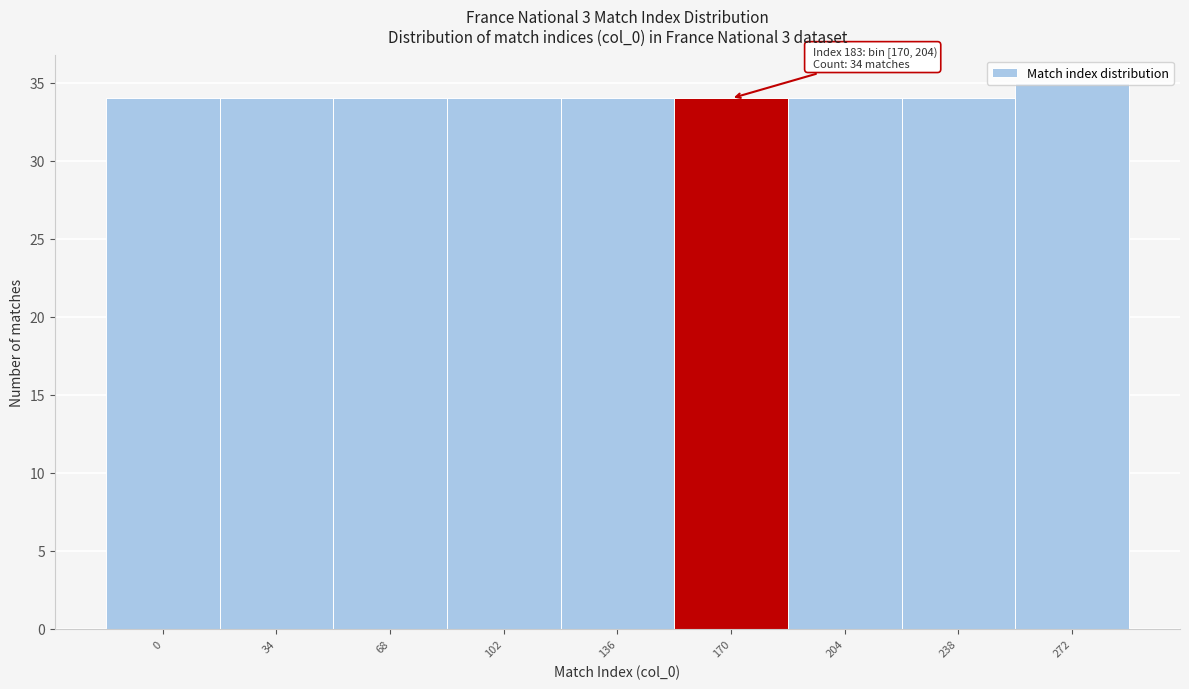

Is it true that the value at 102 is 23?

False